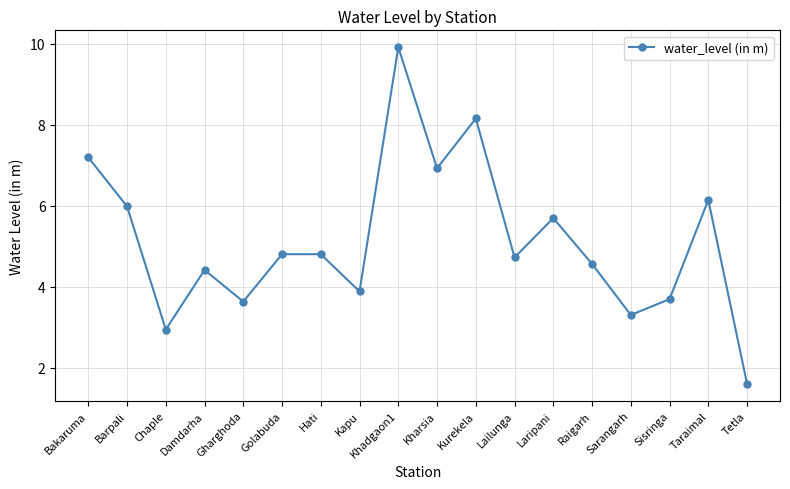

Where does the data first go above 4?

Bakaruma